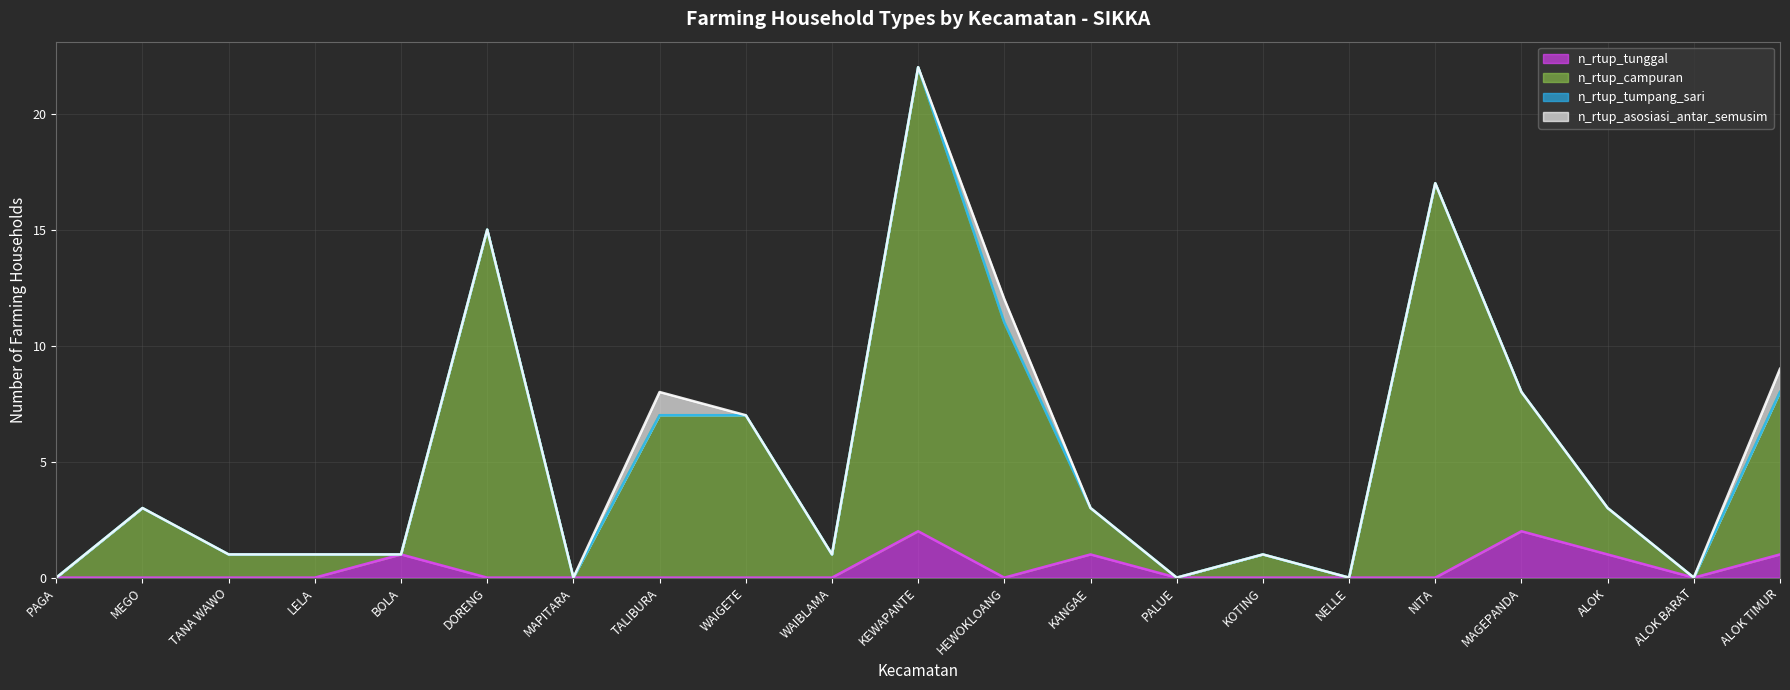

What is the difference between the maximum and minimum values in the n_rtup_tunggal series?

2